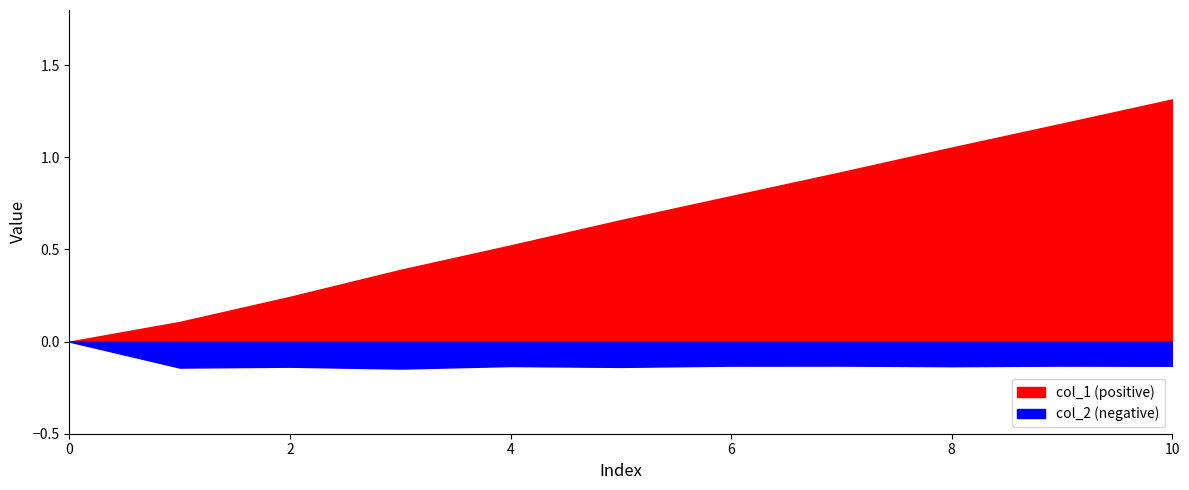

Which series has the largest total across all categories?

col_1